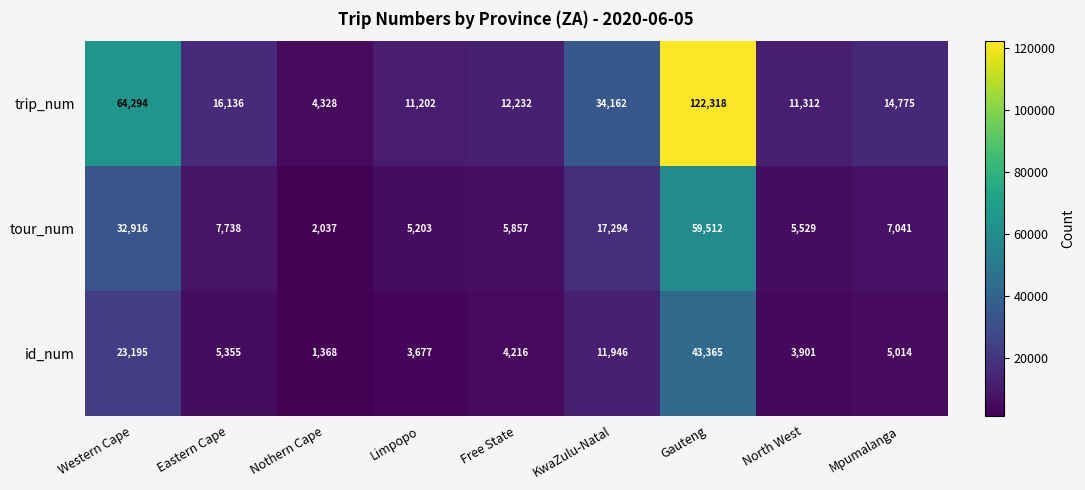

The value of id_num at Limpopo is 6469. True or false?

False